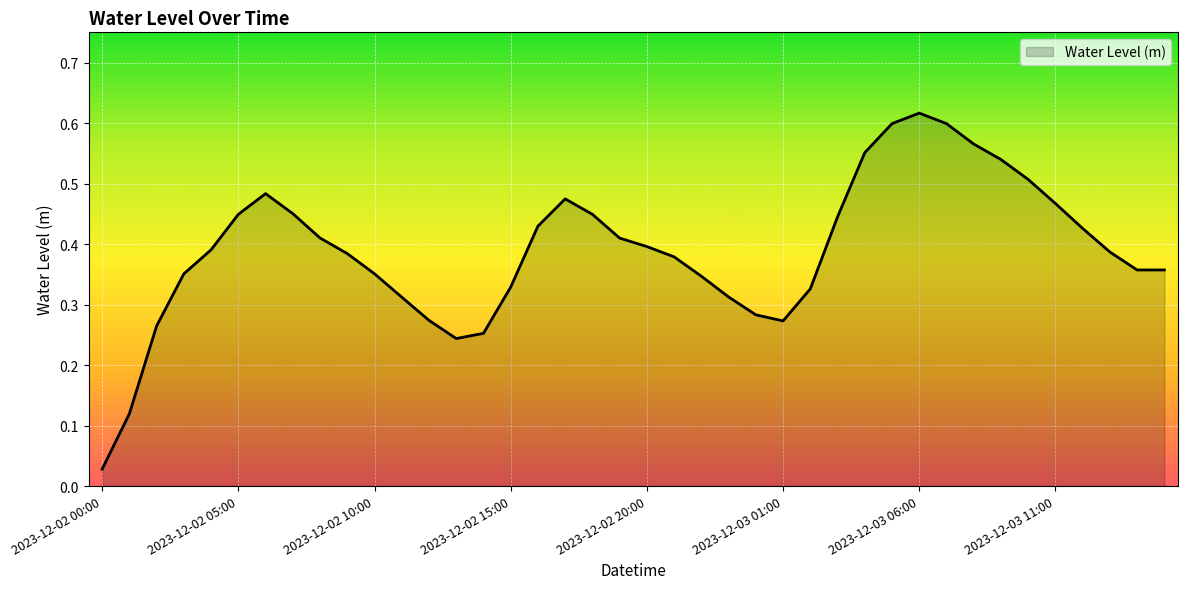

Does the chart display data point markers on the line(s)?

No